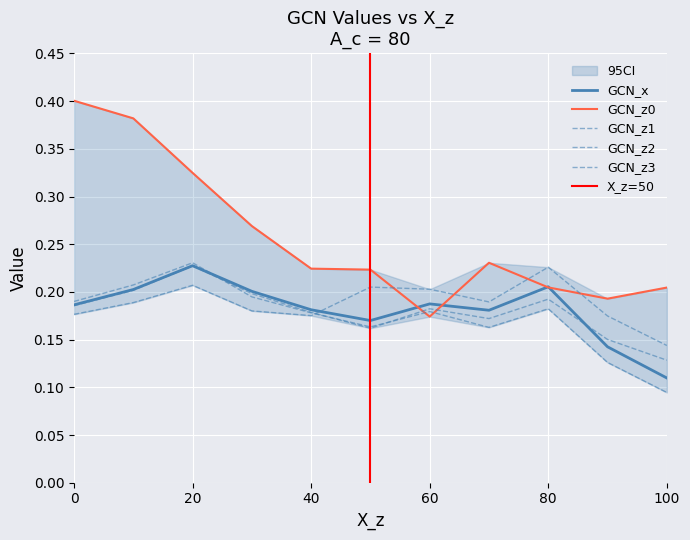

What is the difference between the highest and lowest values at 100?

0.1